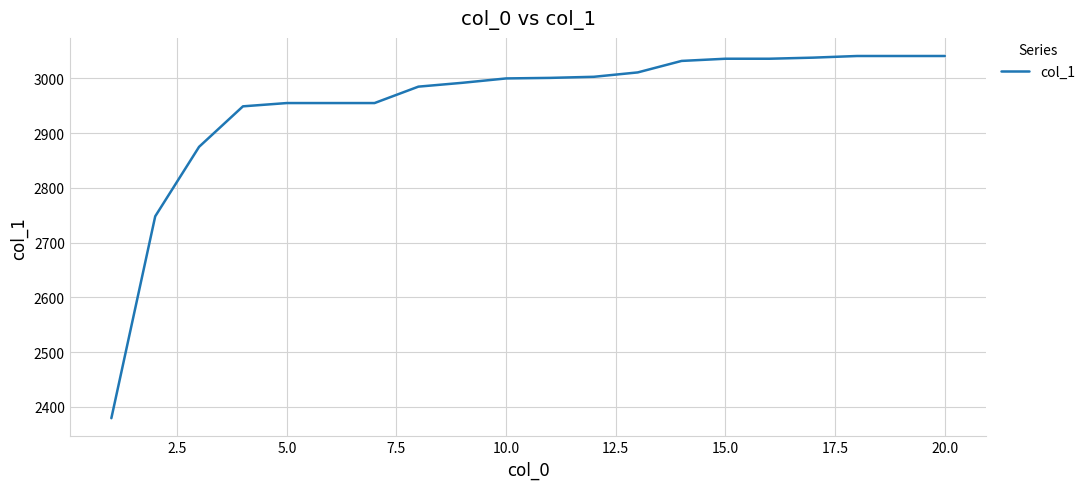

What is the minimum value shown in the chart?

2379